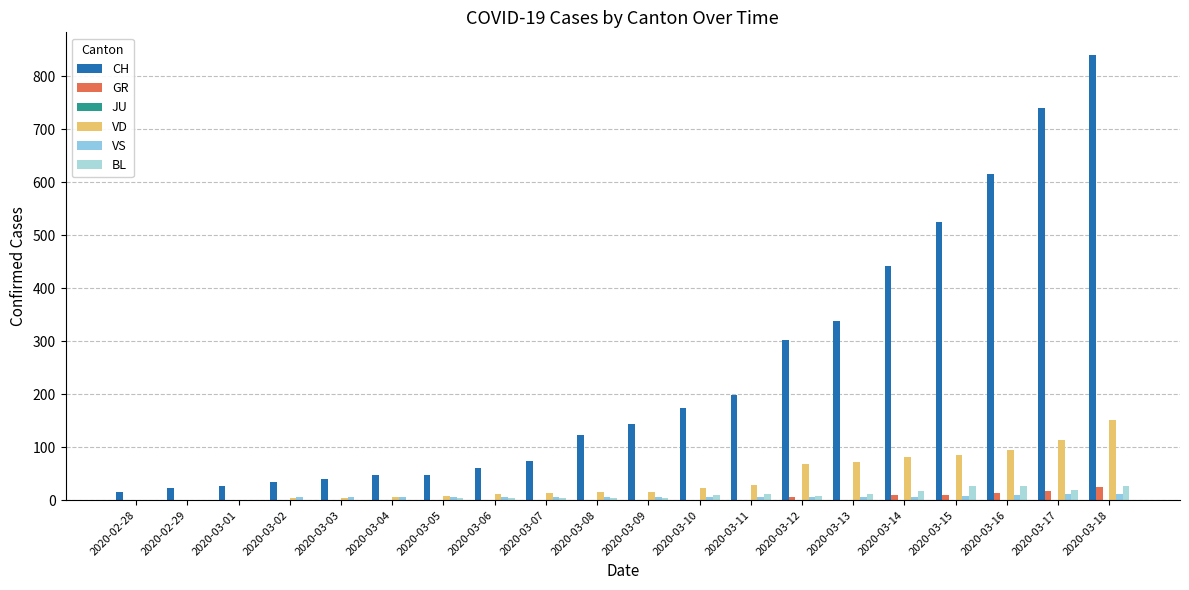

The BL series shows 0 at 2020-02-28. True or false?

True